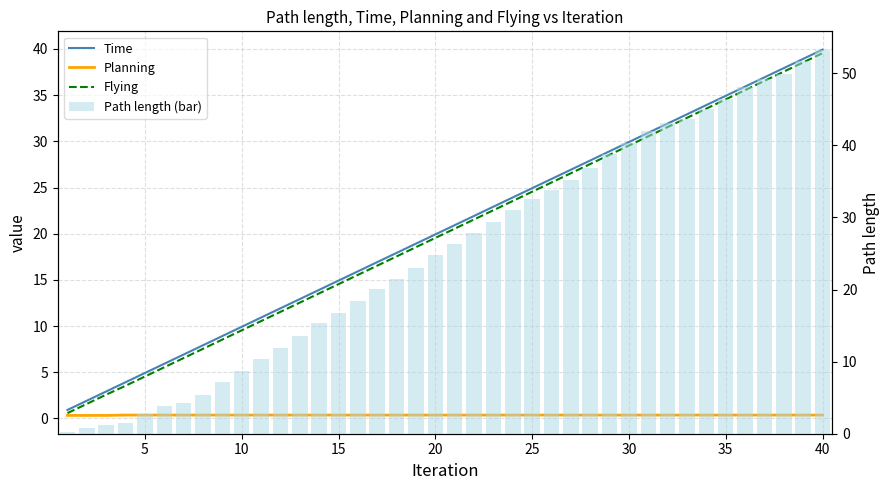

At how many categories does at least one series exceed 12?

28